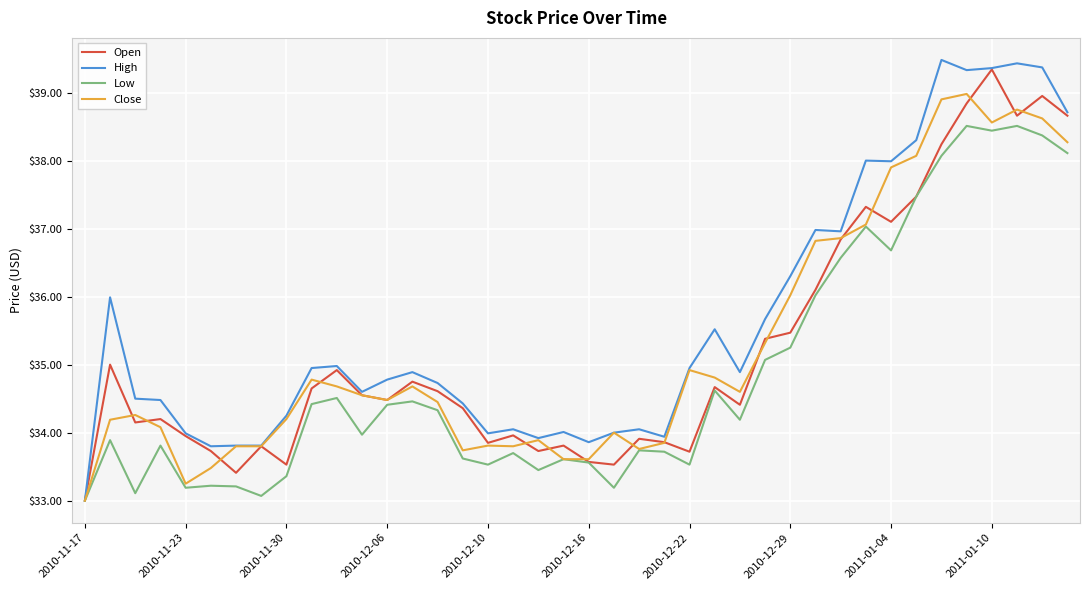

Which series has the largest total across all categories?

High